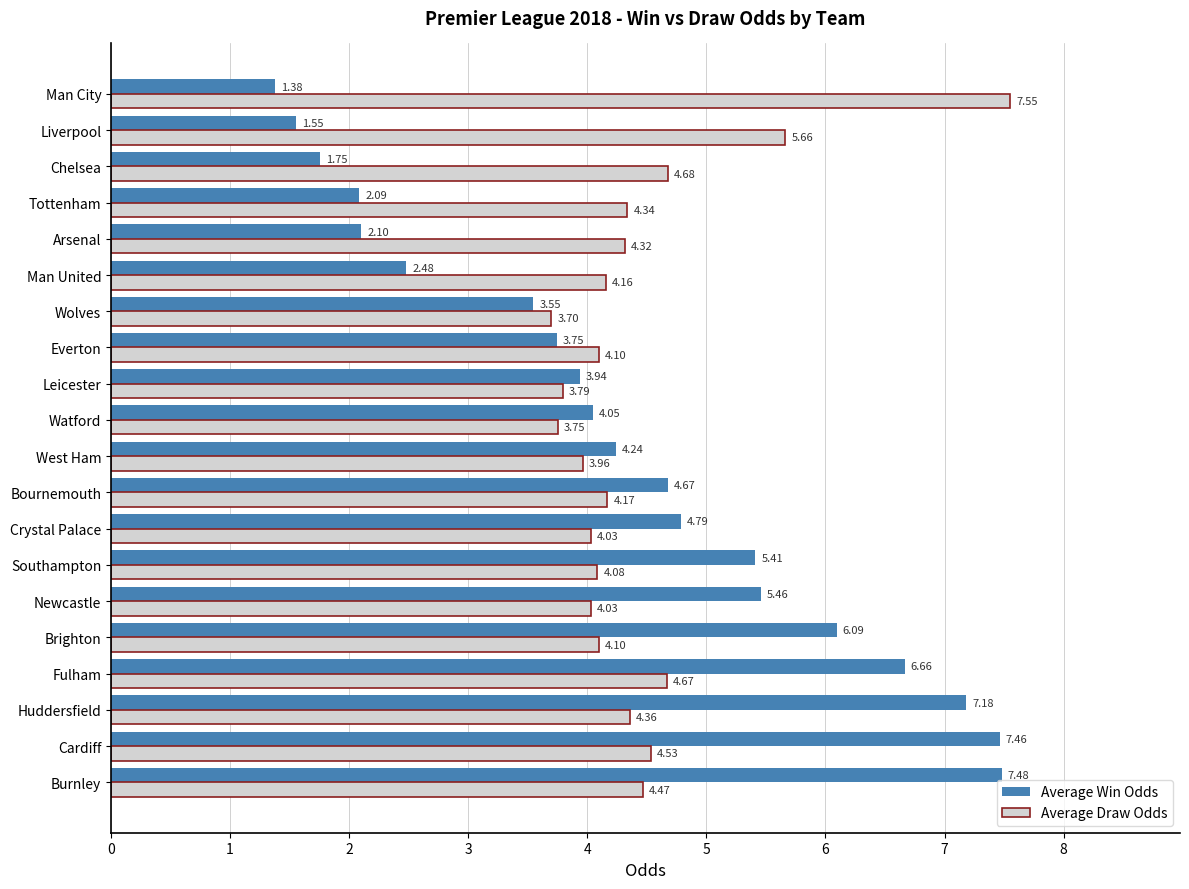

Which category has the highest value across all series?

Man City